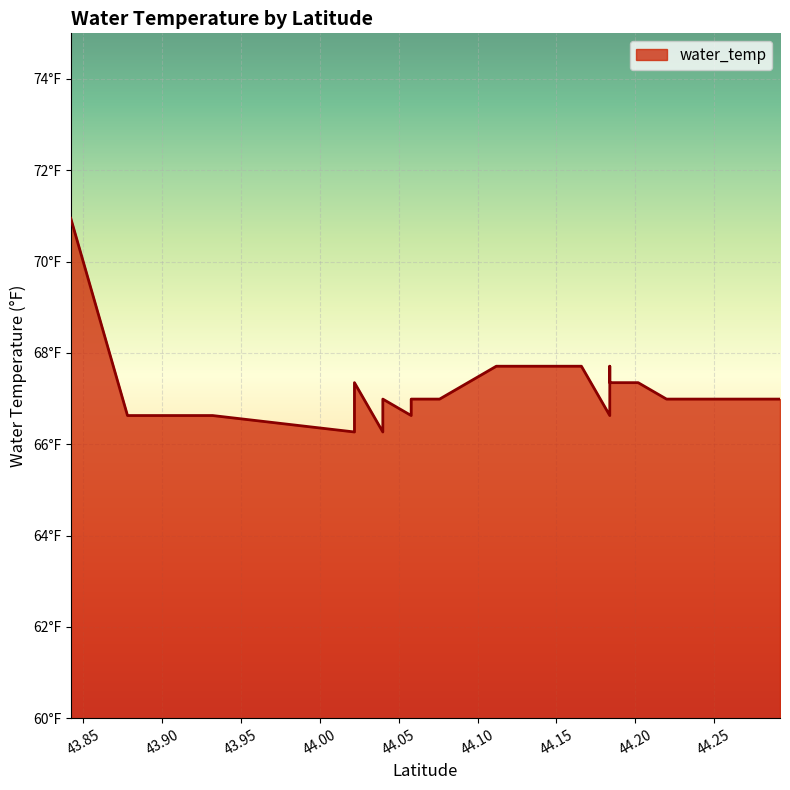

Where is the first local maximum?

44.0218834